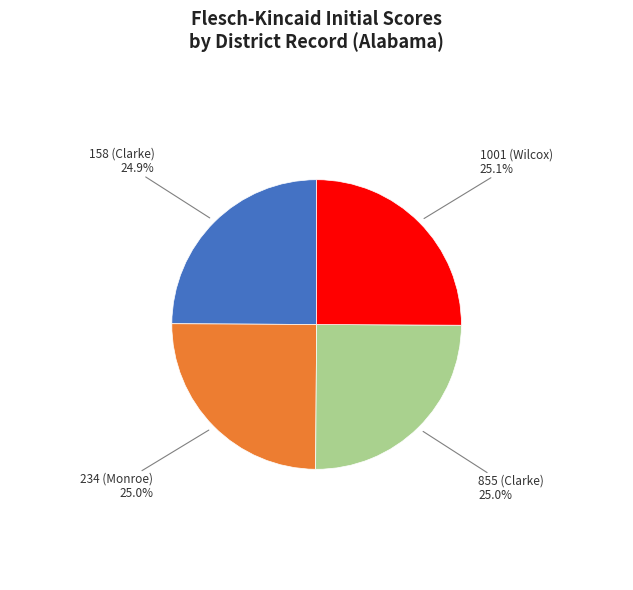

Does any single category account for the majority?

No